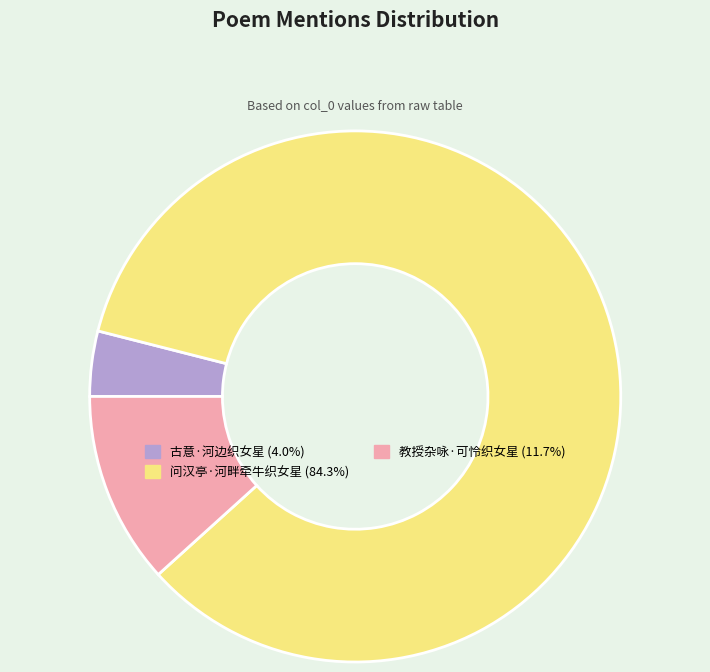

Do 教授杂咏·可怜织女星 and 问汉亭·河畔牵牛织女星 together represent more than half of the pie?

Yes